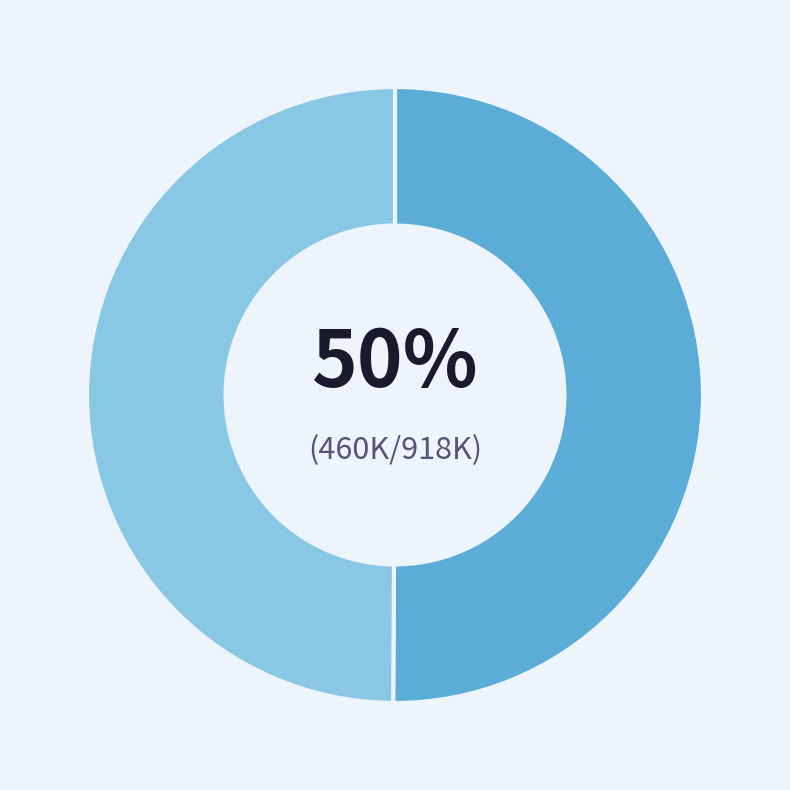

To the nearest percent, what is the average slice percentage?

50%